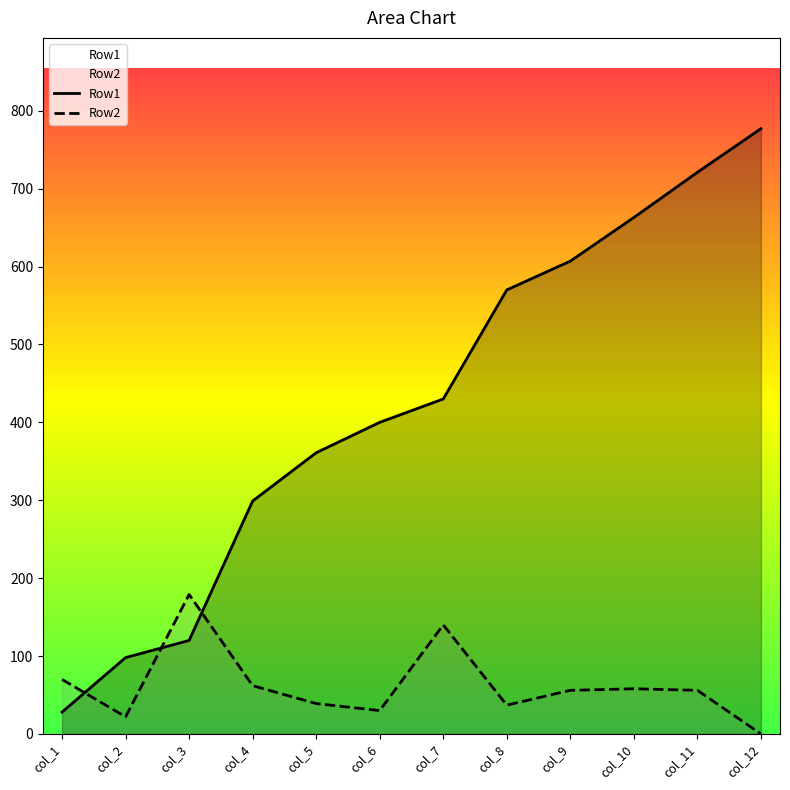

Reading left to right, transcribe all the data shown in this chart.

Row1: 28	98	120	299	361	400	430	570	607	663	721	777
Row2: 70	22	179	62	39	30	140	37	56	58	56	0